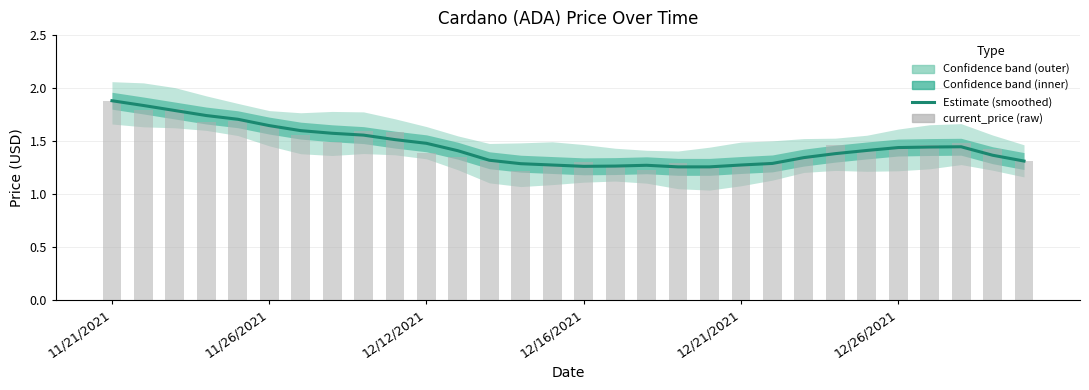

The value of current_price (raw) at 12/21/2021 is 2.0. True or false?

False